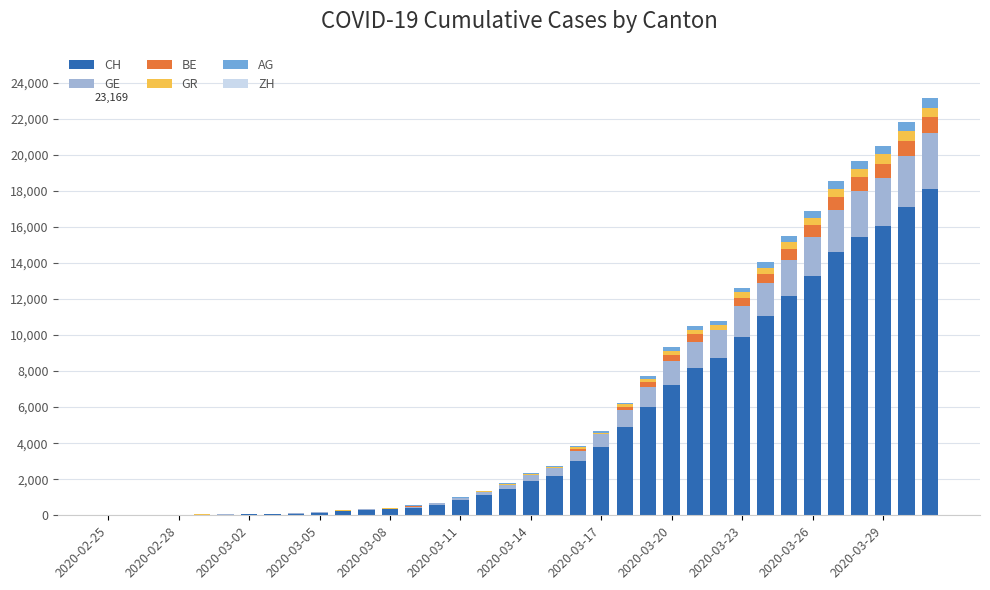

What is the average value of the CH series?

4982